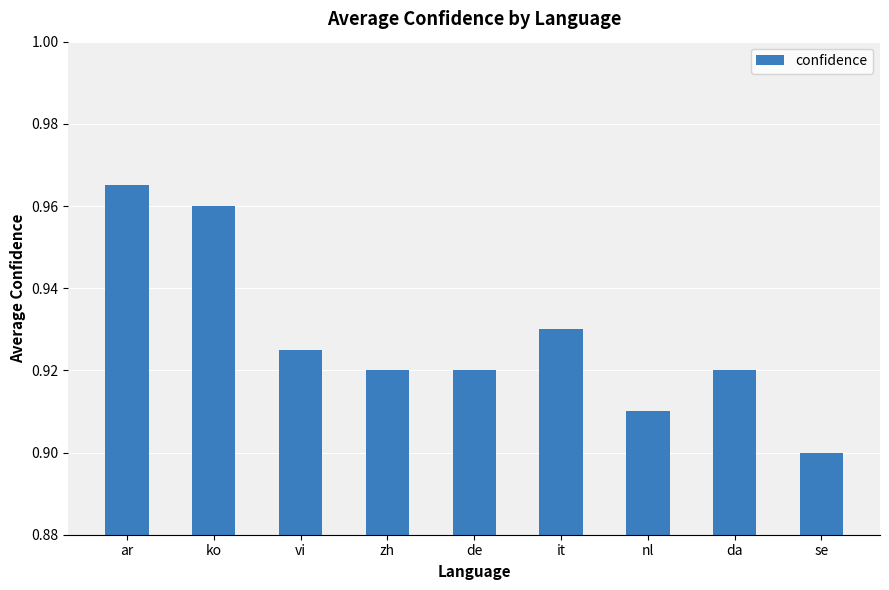

Which has a higher value, it or de?

it